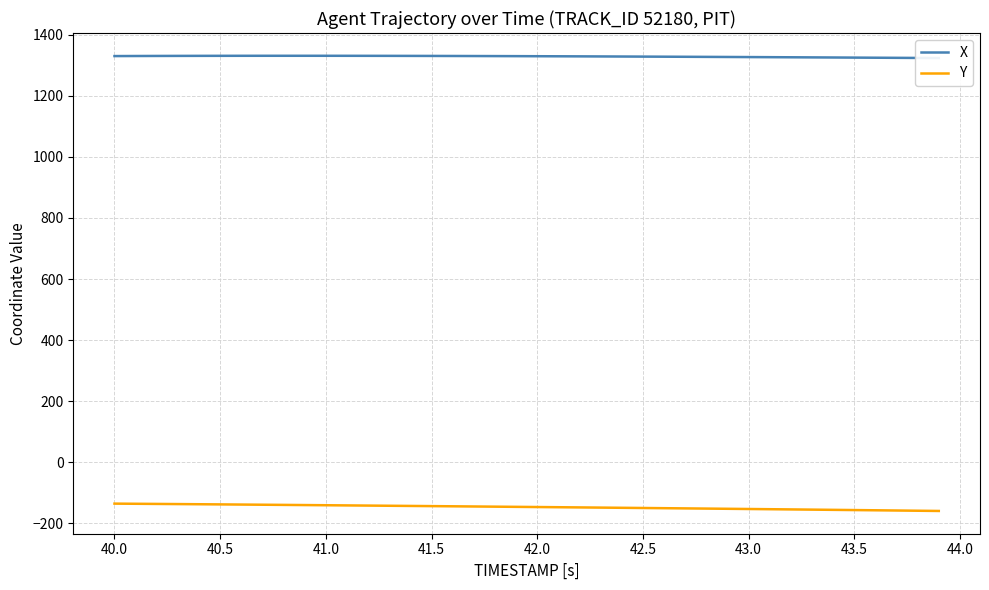

What is the lowest value of the Y series?

-159.1